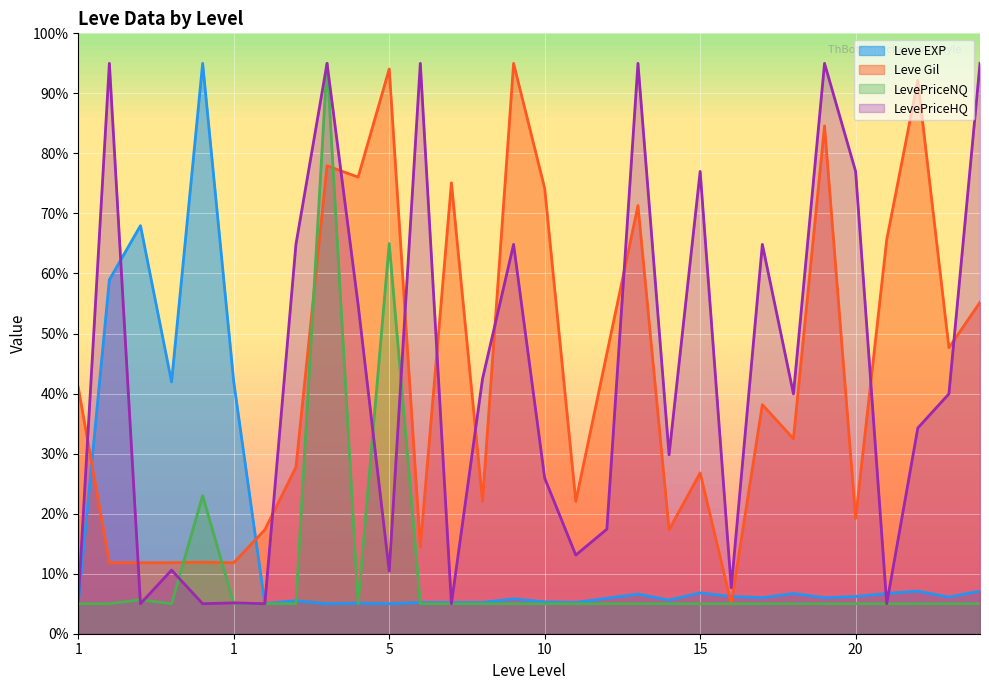

Between 1 and 5, which is larger?

1